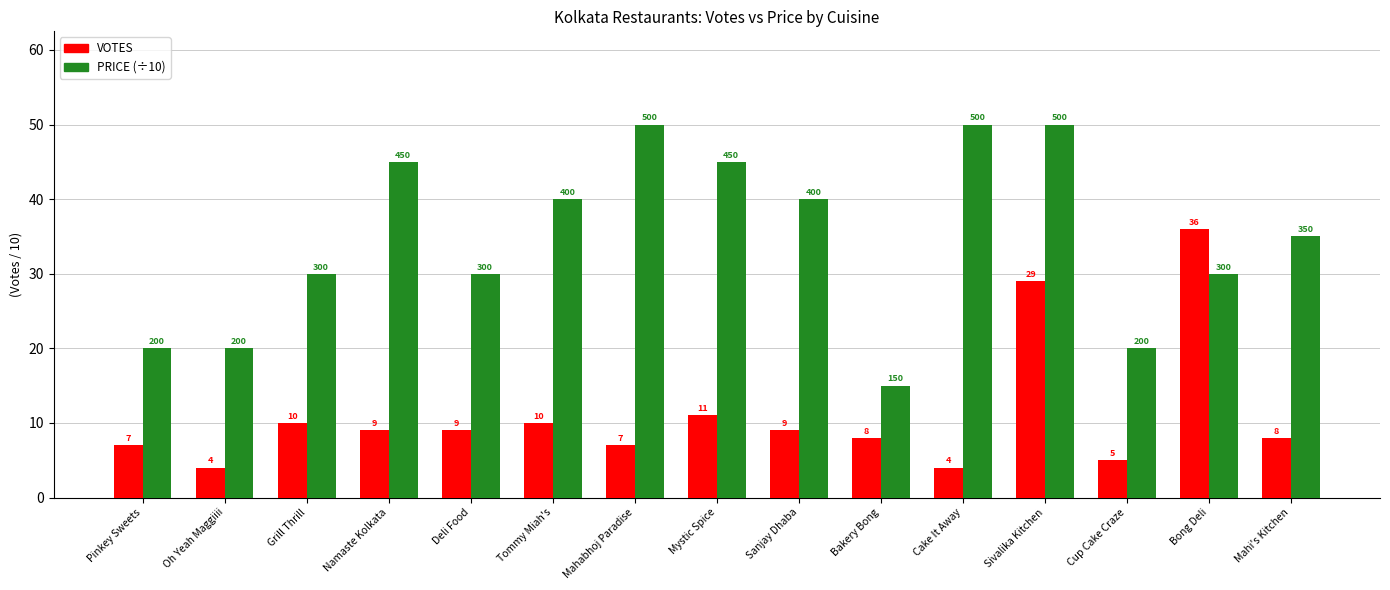

Reading left to right, transcribe all the data shown in this chart.

VOTES: Pinkey Sweets=7	Oh Yeah Maggiiii=4	Grill Thrill=10	Namaste Kolkata=9	Deli Food=9	Tommy Miah's=10	Mahabhoj Paradise=7	Mystic Spice=11	Sanjay Dhaba=9	Bakery Bong=8	Cake It Away=4	Sivalika Kitchen=29	Cup Cake Craze=5	Bong Deli=36	Mahi's Kitchen=8
PRICE (÷10): Pinkey Sweets=20	Oh Yeah Maggiiii=20	Grill Thrill=30	Namaste Kolkata=45	Deli Food=30	Tommy Miah's=40	Mahabhoj Paradise=50	Mystic Spice=45	Sanjay Dhaba=40	Bakery Bong=15	Cake It Away=50	Sivalika Kitchen=50	Cup Cake Craze=20	Bong Deli=30	Mahi's Kitchen=35